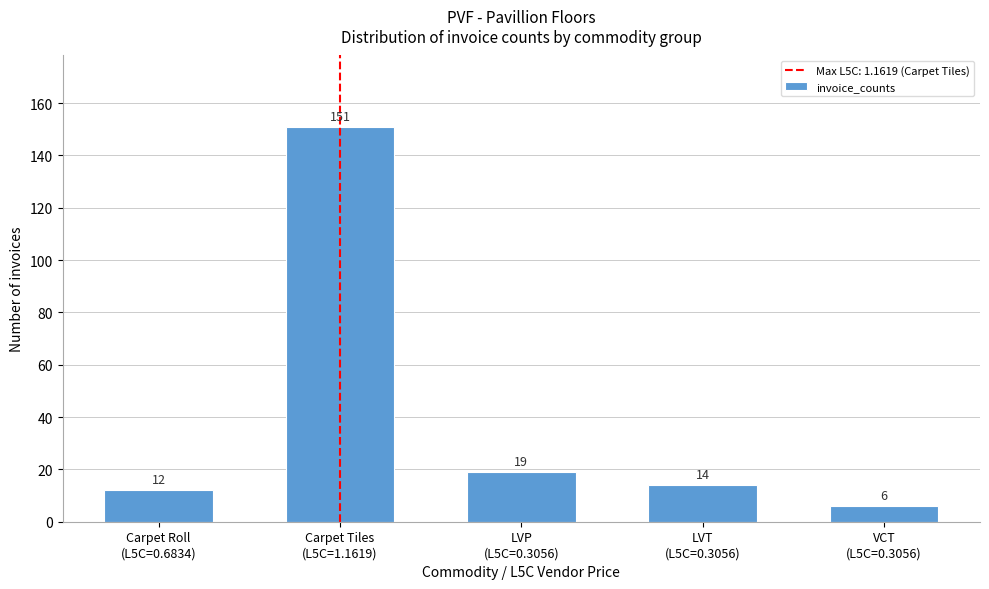

Reading left to right, what are all the values shown in this chart?

12	151	19	14	6